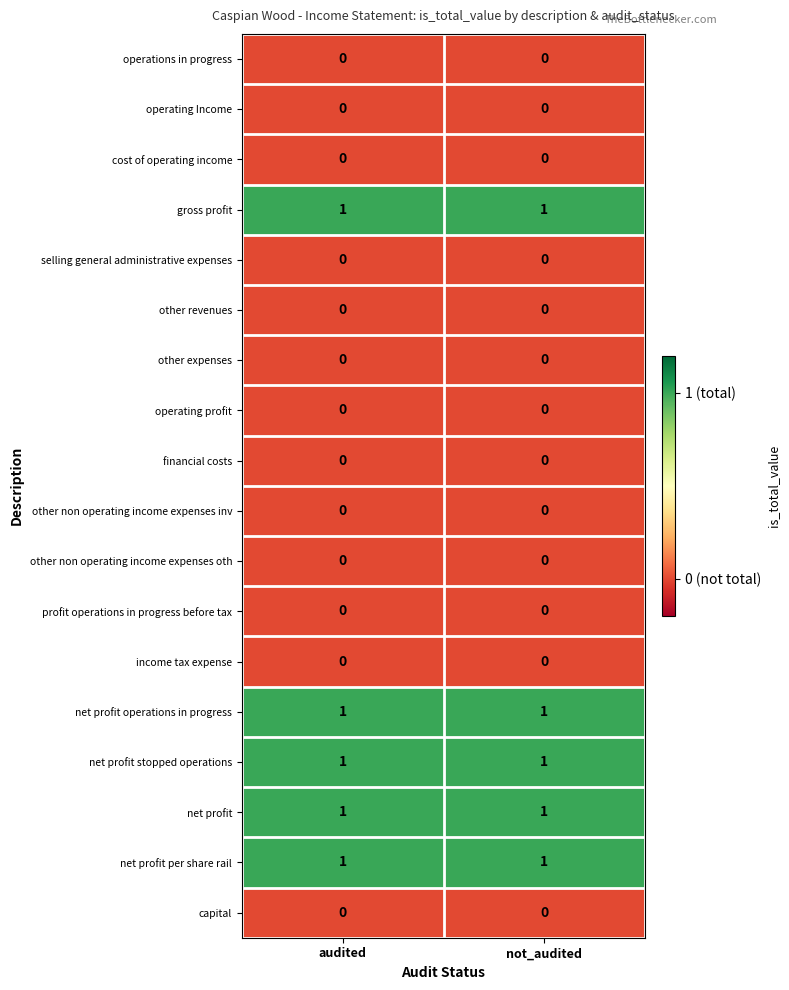

The value of other revenues at not_audited is 0. True or false?

True